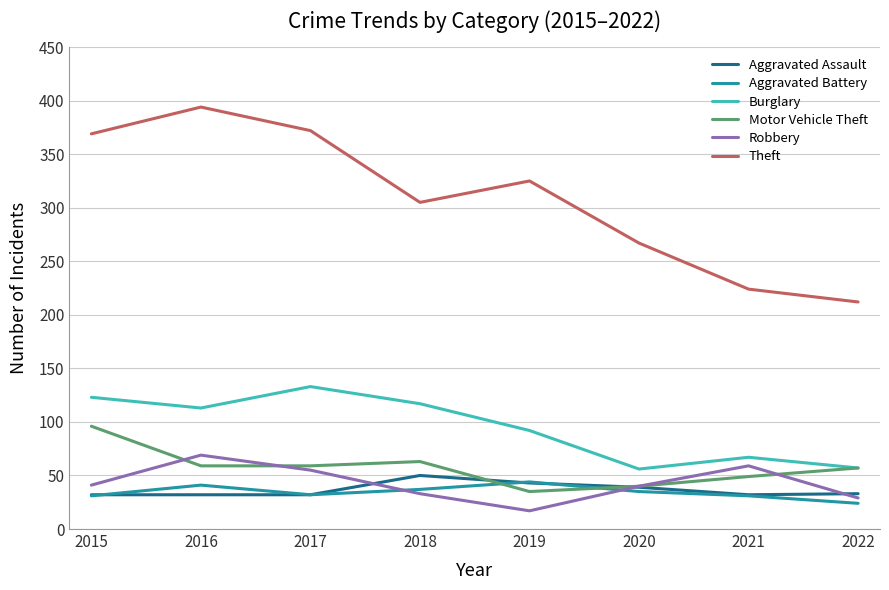

Which series has the widest spread of values?

Theft